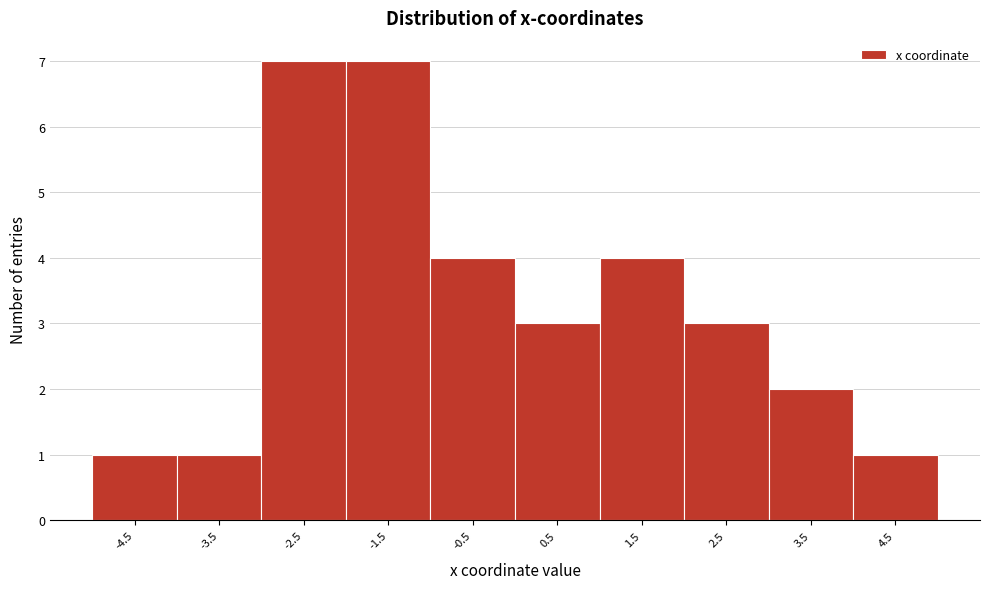

Reading left to right, extract all data points from this chart.

1	1	7	7	4	3	4	3	2	1